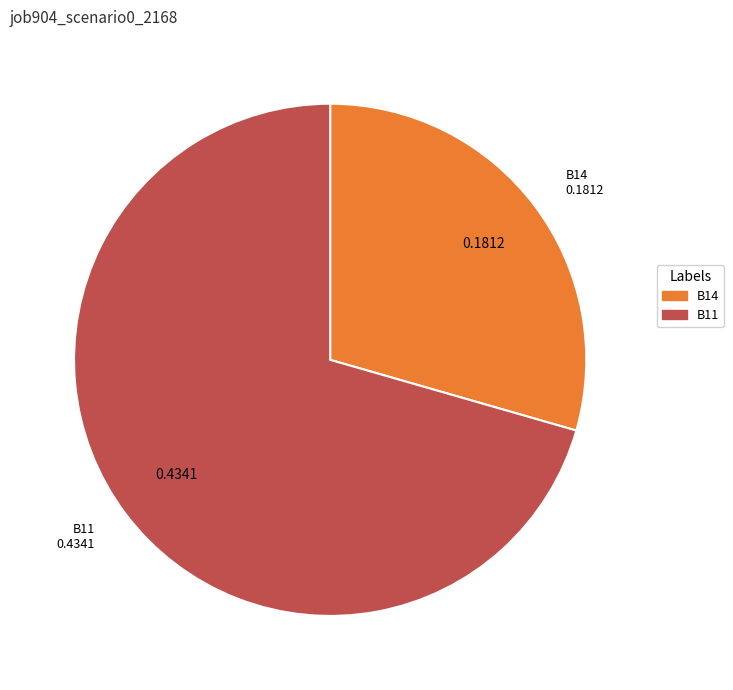

Does any single category account for the majority?

Yes